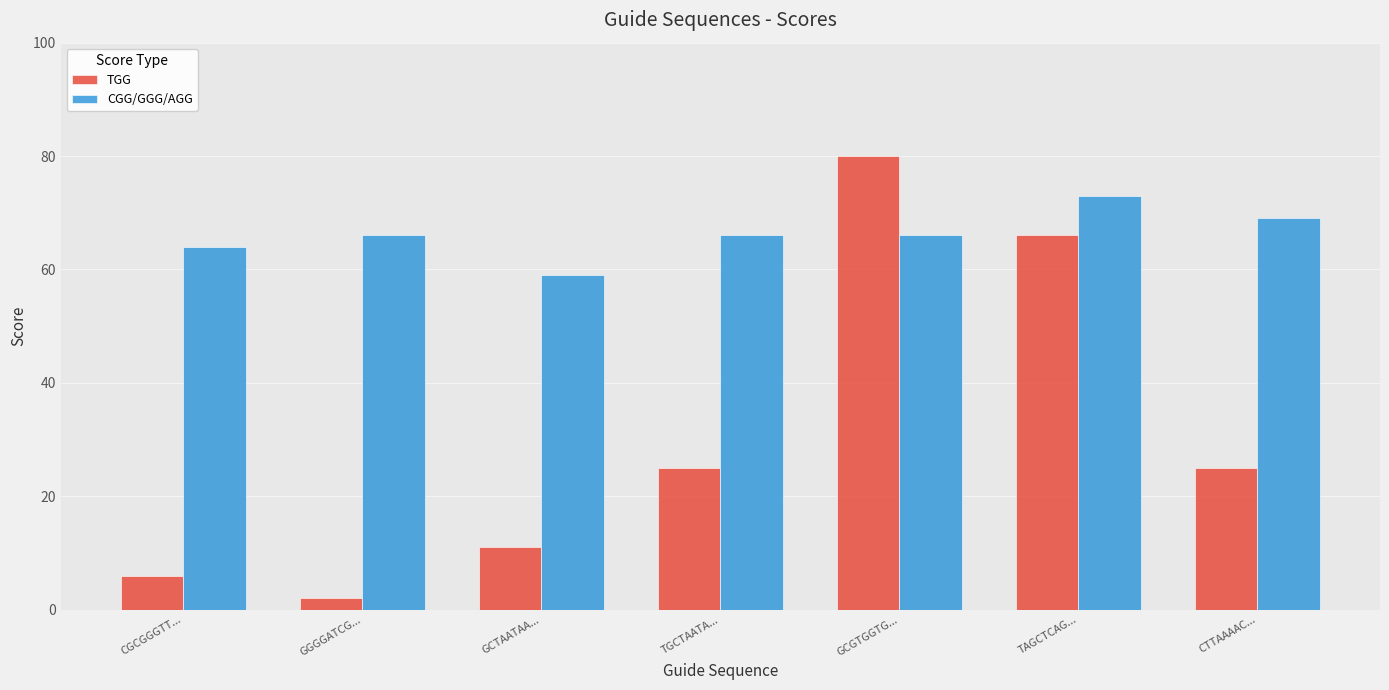

What is the label of the 2nd bar from the left?

GGGGATCG...